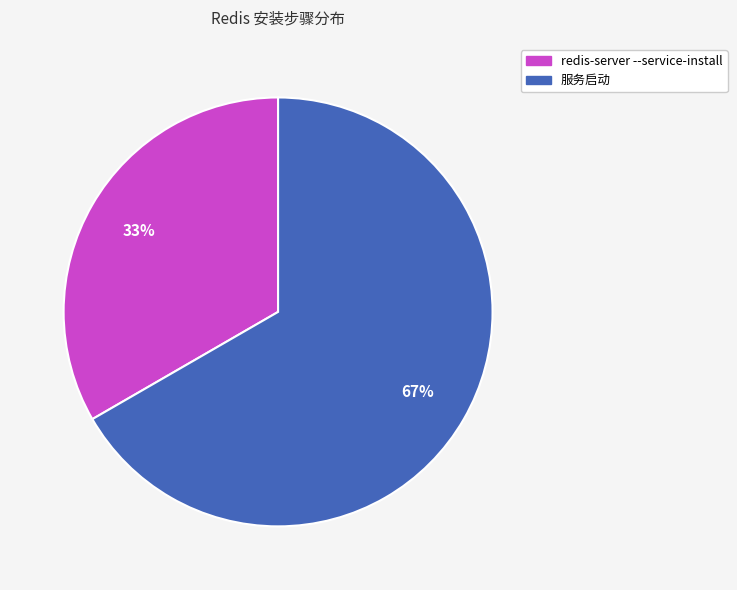

How many segments does this pie chart have?

2